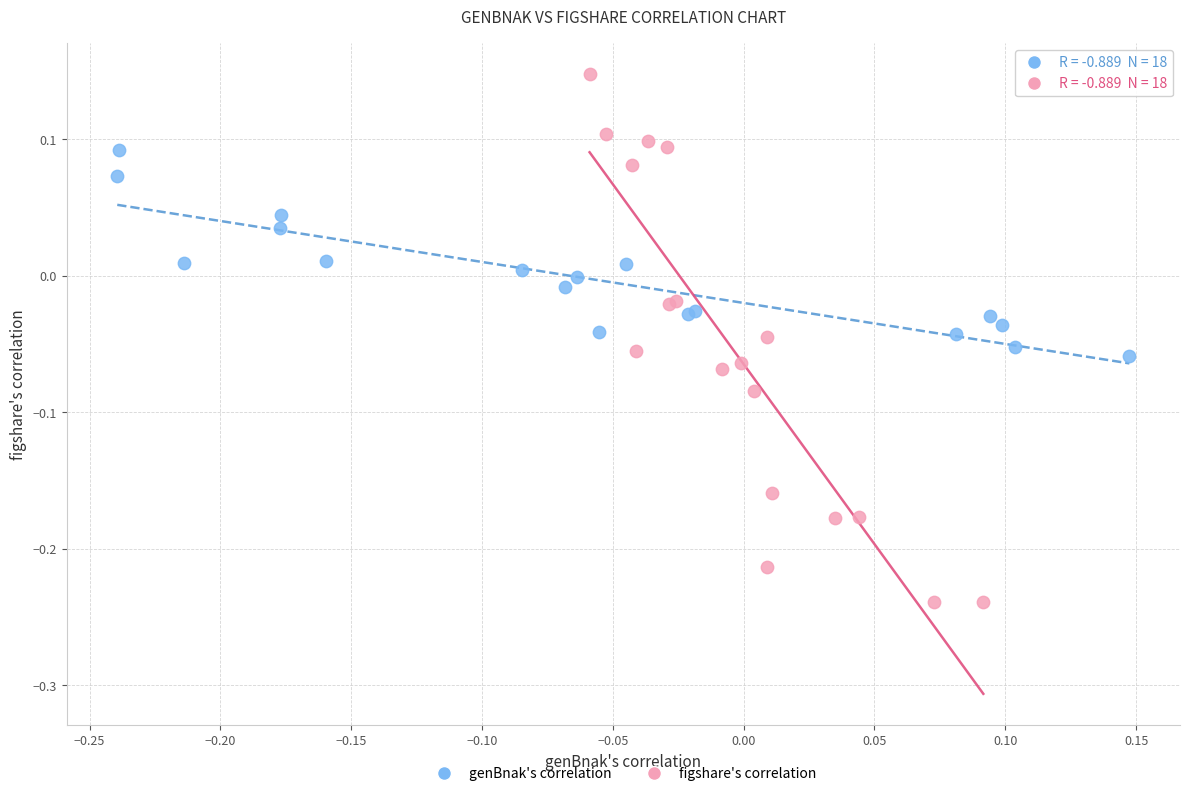

Which series contains the highest Y value?

figshare's correlation